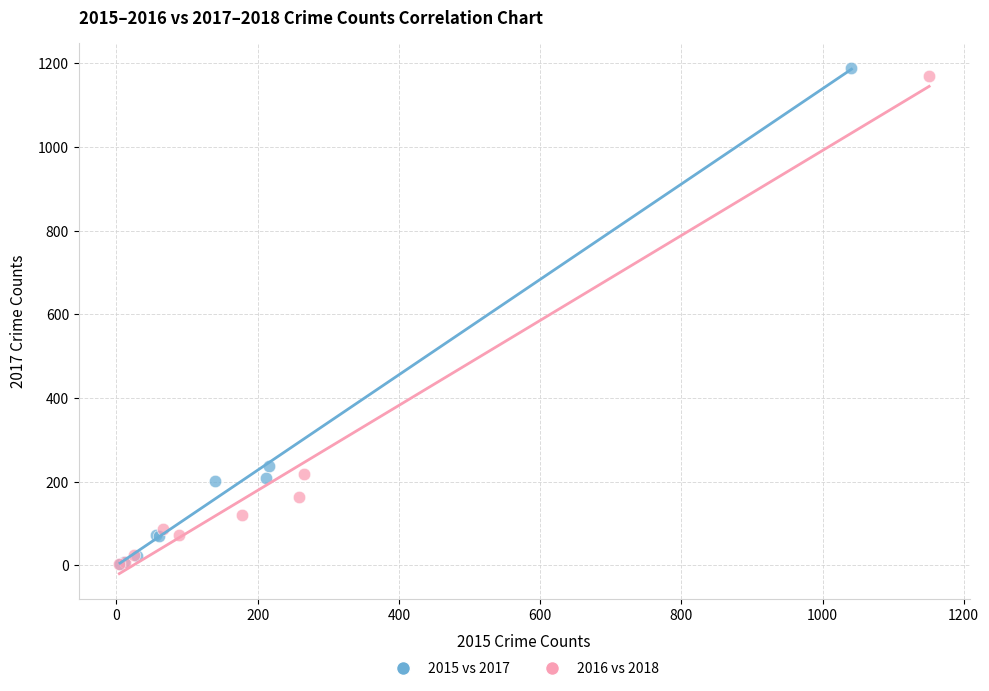

What are all the series names shown in the legend?

2015 vs 2017, 2016 vs 2018